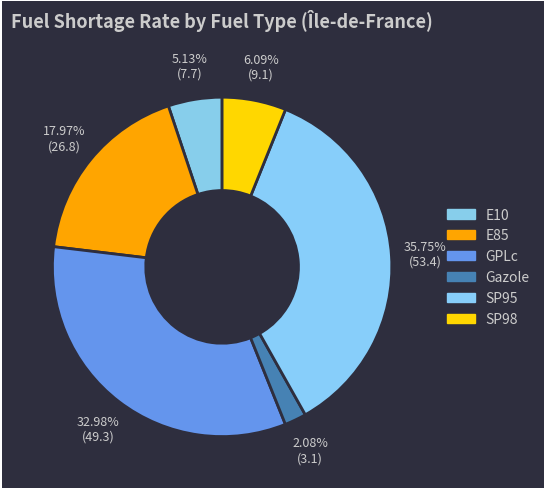

The GPLc slice represents 21% of the pie. True or false?

False